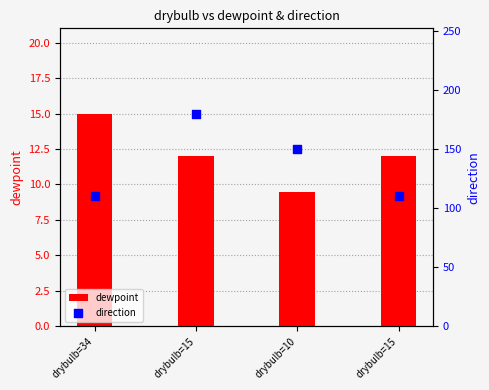

What is the total value across all series at drybulb=15?

192.0